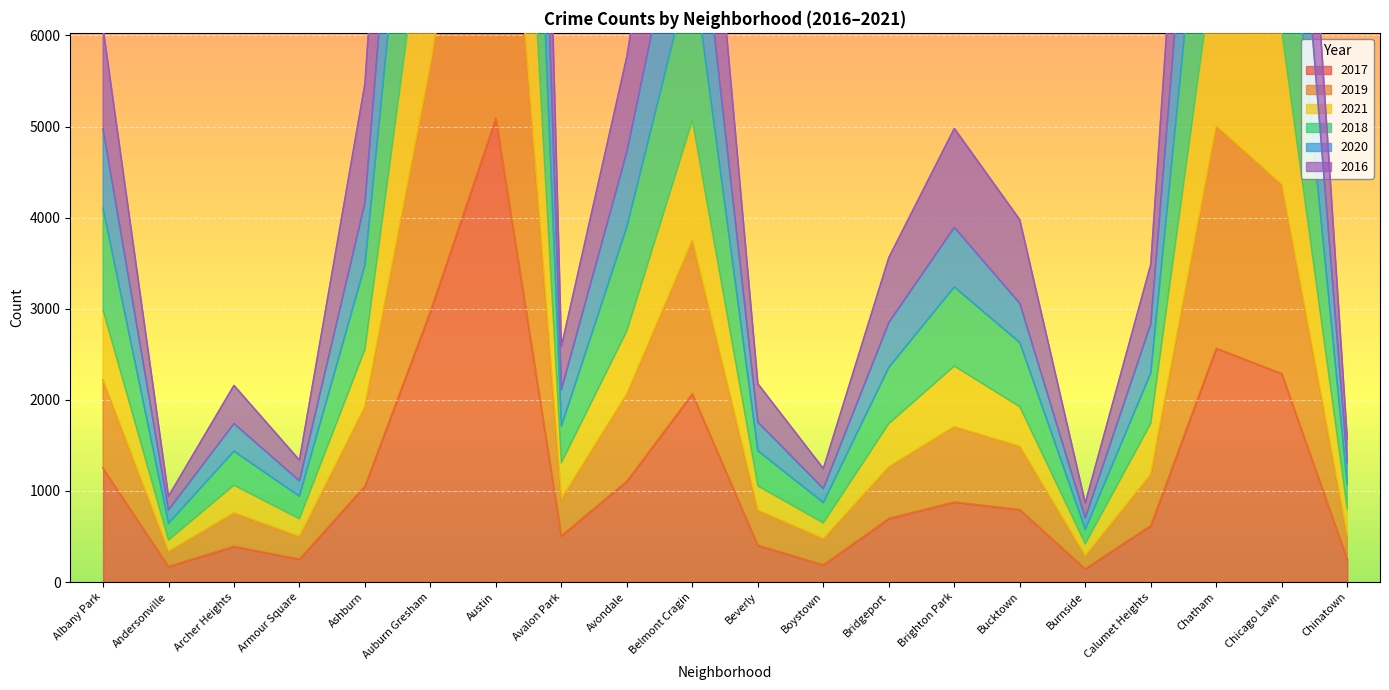

Is it true that 2020 equals 1503 at Burnside?

False